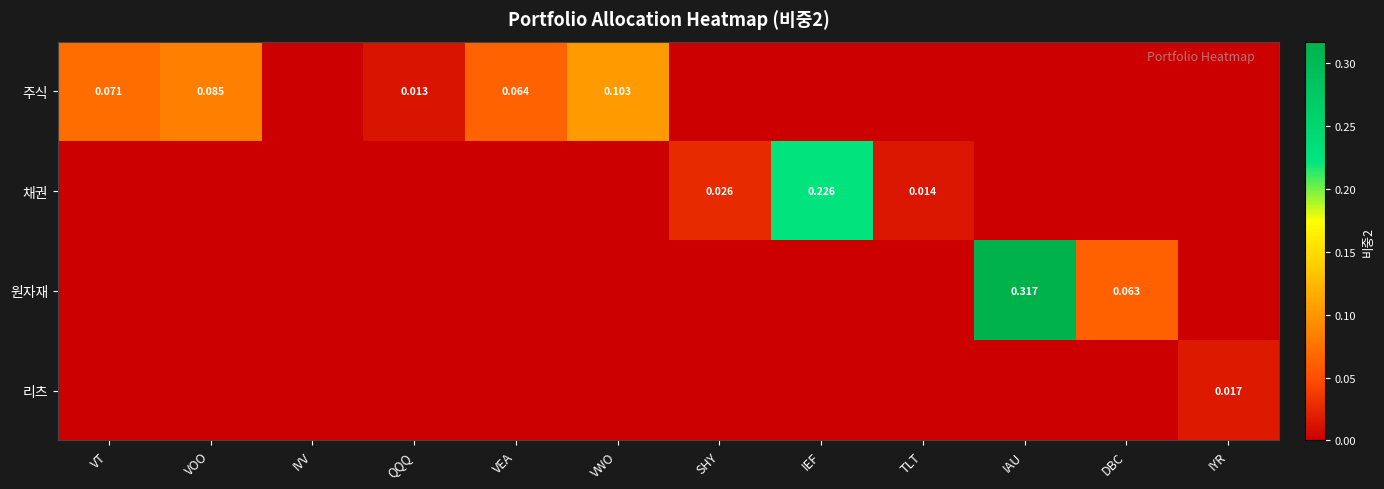

At which label does 채권 reach its peak?

IEF